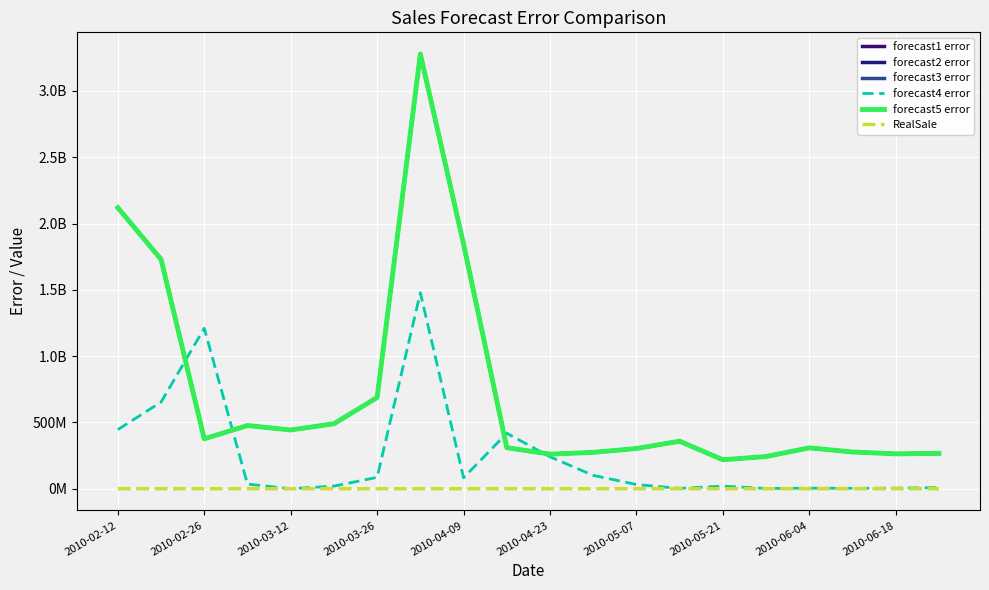

Reading right to left, transcribe all the data shown in this chart.

forecast1 error: 266627096.8	262967412.7	276810399.3	308286524.4	242749799.0	218242710.8	358221487.0	303245306.3	274071667.1	260672326.6	309653001.2	1845639788.0	3278527806.1	687971457.2	490030830.5	442824262.7	476457218.4	376497364.5	1730189779.8	2119634639.5
forecast2 error: 266627096.8	262967412.7	276810399.3	308286524.4	242749799.0	218242710.8	358221487.0	303245306.3	274071667.1	260672326.6	309653001.2	1845639788.0	3278527806.1	687971457.2	490030830.5	442824262.7	476457218.4	376497364.5	1730189779.8	2119634639.5
forecast3 error: 266627096.8	262967412.7	276810399.3	308286524.4	242749799.0	218242710.8	358221487.0	303245306.3	274071667.1	260672326.6	309653001.2	1845639788.0	3278527806.1	687971457.2	490030830.5	442824262.7	476457218.4	376497364.5	1730189779.8	2119634639.5
forecast4 error: 8166563.6	4315050.7	3085713.8	3873378.2	2171408.5	19377251.8	2796453.5	31416697.6	100799391.2	240580263.4	418613236.8	82444765.6	1477974198.0	85566385.0	19542058.0	17792.9	34952926.4	1210167373.2	653285484.3	445821688.0
forecast5 error: 266627096.8	262967412.7	276810399.3	308286524.4	242749799.0	218242710.8	358221487.0	303245306.3	274071667.1	260672326.6	309653001.2	1845639788.0	3278527806.1	687971457.2	490030830.5	442824262.7	476457218.4	376497364.5	1730189779.8	2119634639.5
RealSale: 16328.7	16216.3	16637.6	17558.1	15580.4	14773.0	18926.7	17413.9	16555.1	16145.4	17597.0	42960.9	57258.4	26229.2	22136.6	21043.4	21827.9	19403.5	41595.6	46039.5